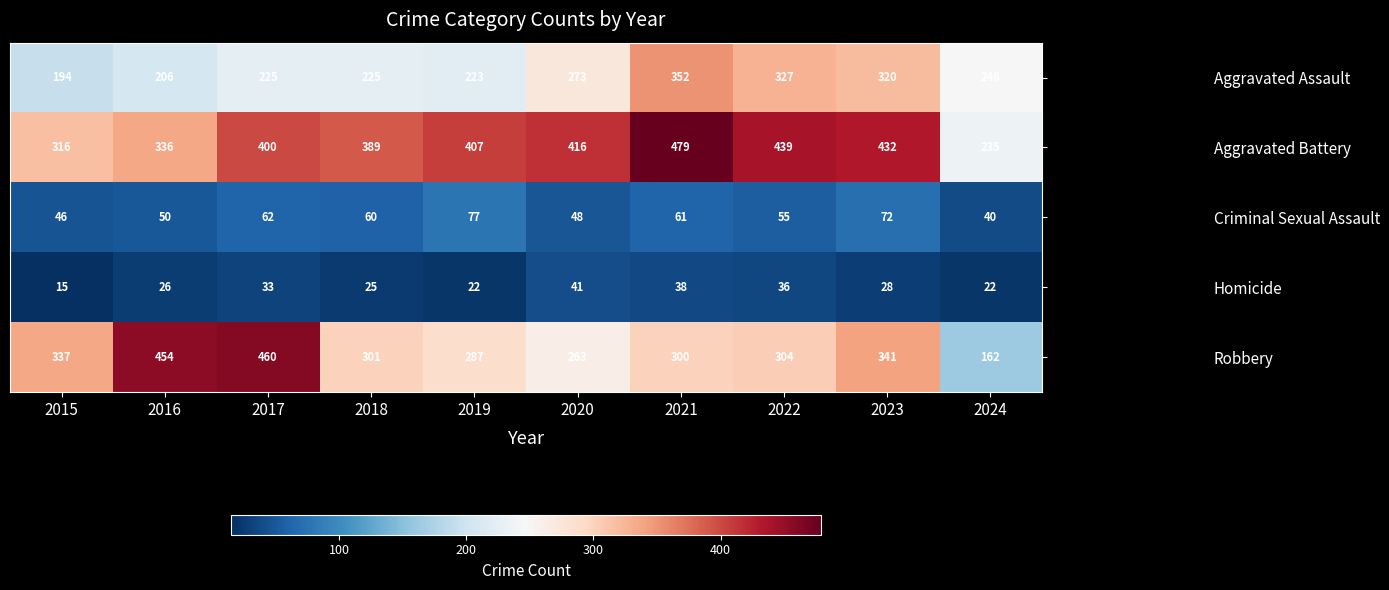

What is the sum of all Criminal Sexual Assault values?

571